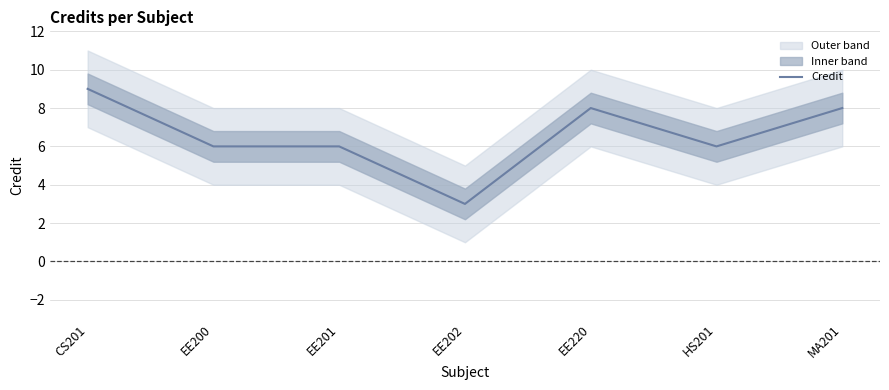

Which category has the lowest value across all series?

EE202